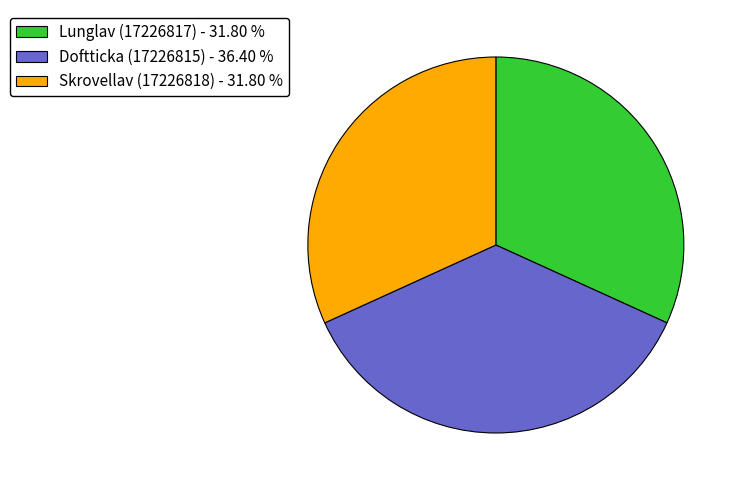

Is it true that Lunglav (17226817) is 46% of the pie?

False